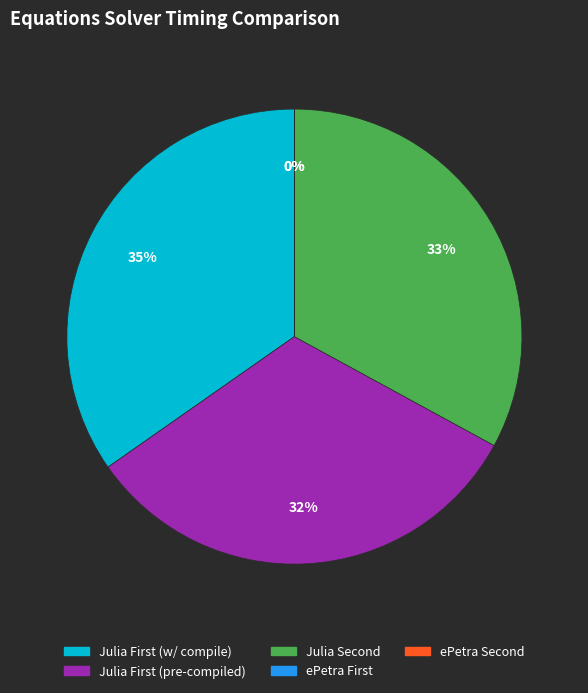

To the nearest percent, what is the difference between the largest and smallest slice percentages?

35%